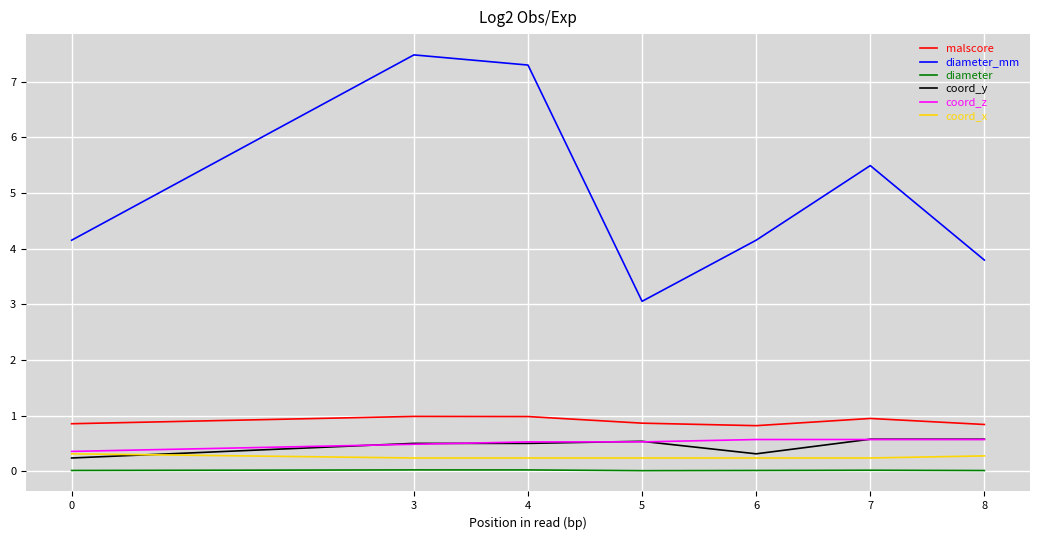

How many categories are shown in the chart?

7